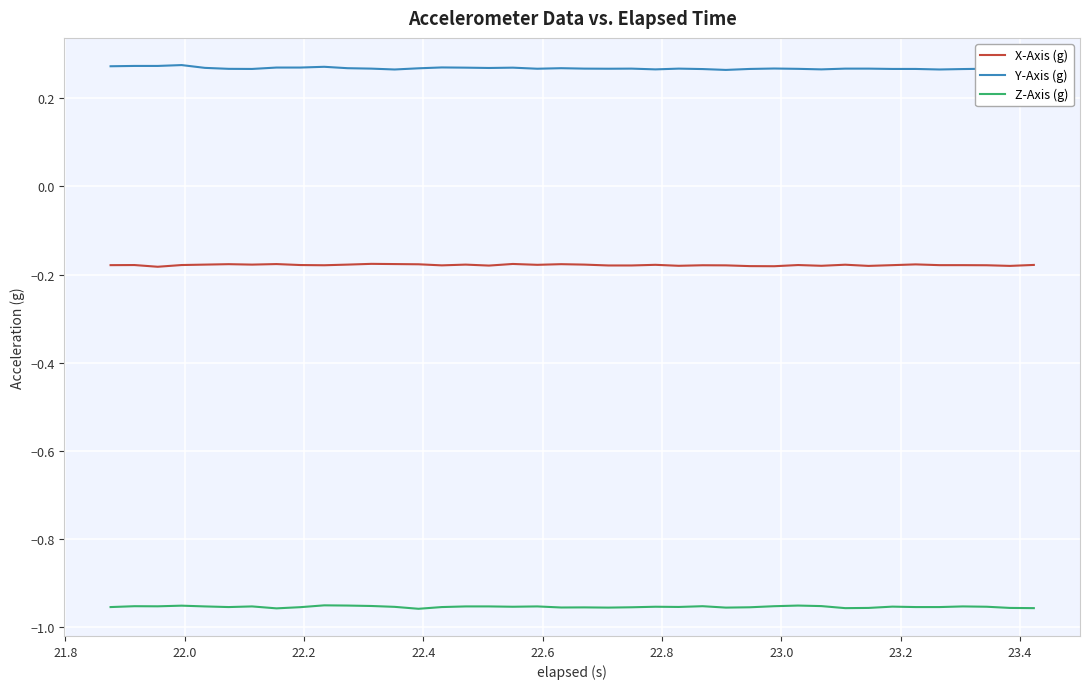

True or false: Y-Axis (g) and X-Axis (g) cross at least once.

False